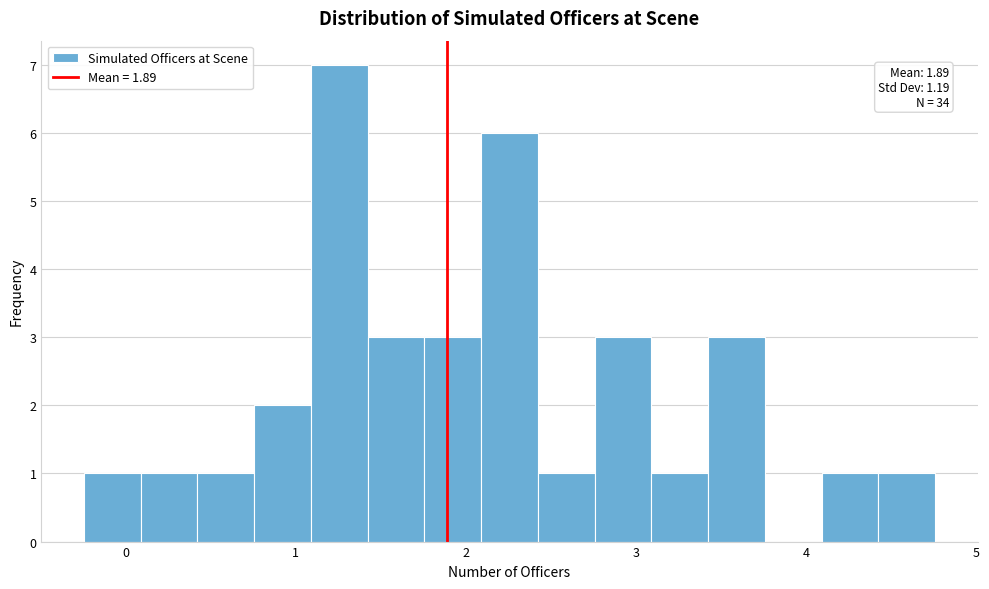

Around what value on the x-axis is the tallest bar? Give the approximate position of its centre, as read against the axis.

1.3